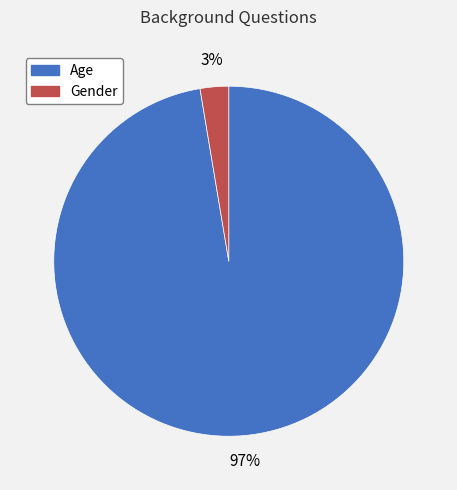

Which slice is the largest?

Age